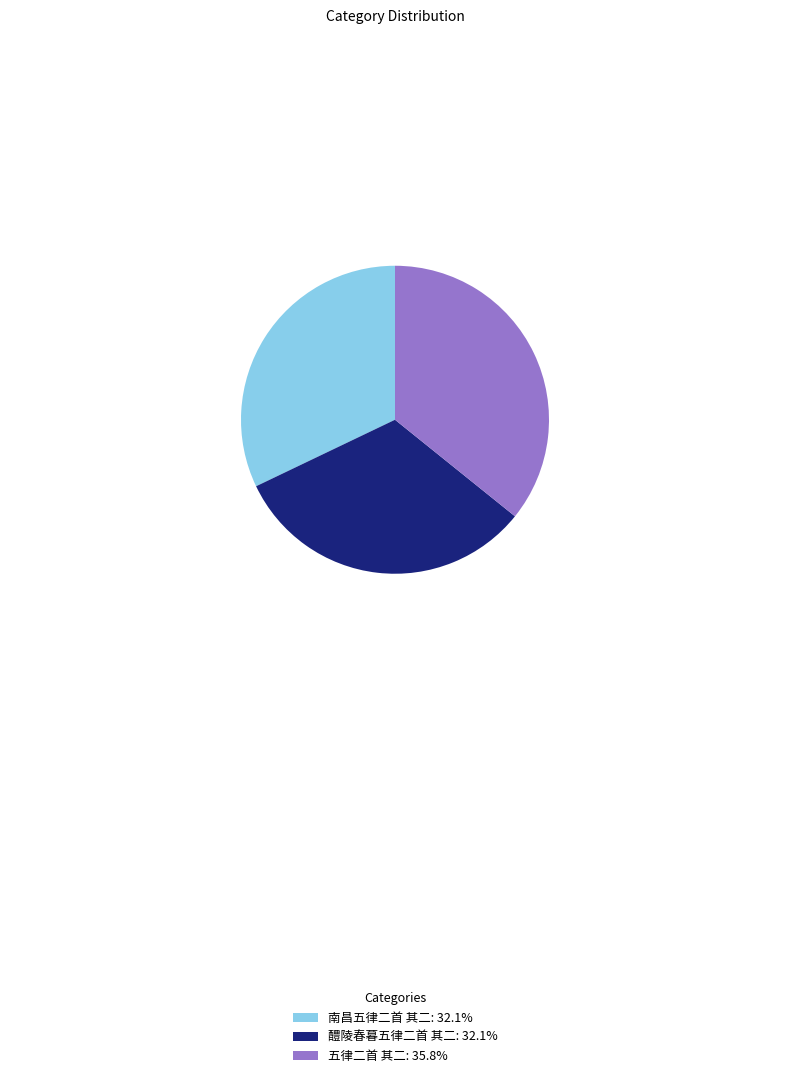

True or false: 醴陵春暮五律二首 其二 accounts for 39% of the total.

False